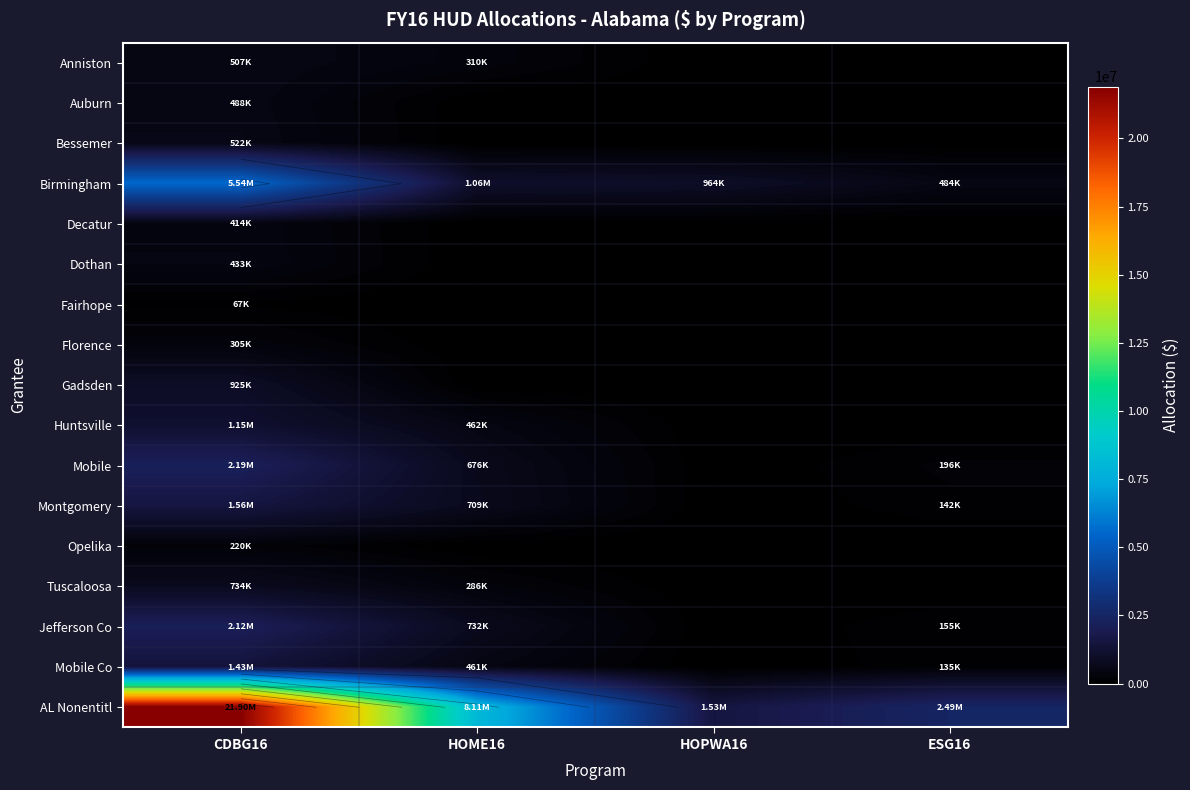

What is the sum of all Birmingham values?

8050178